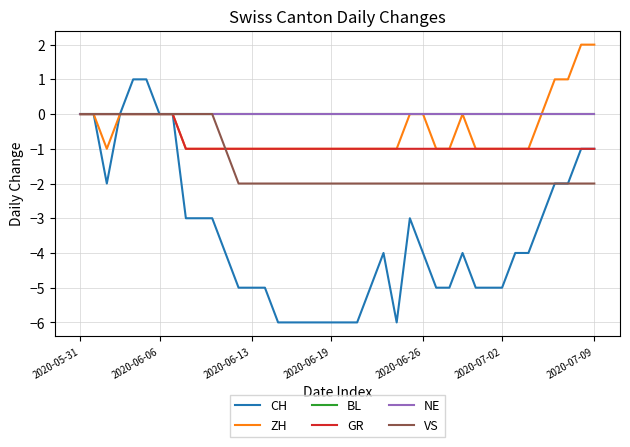

What is the greatest value displayed?

2